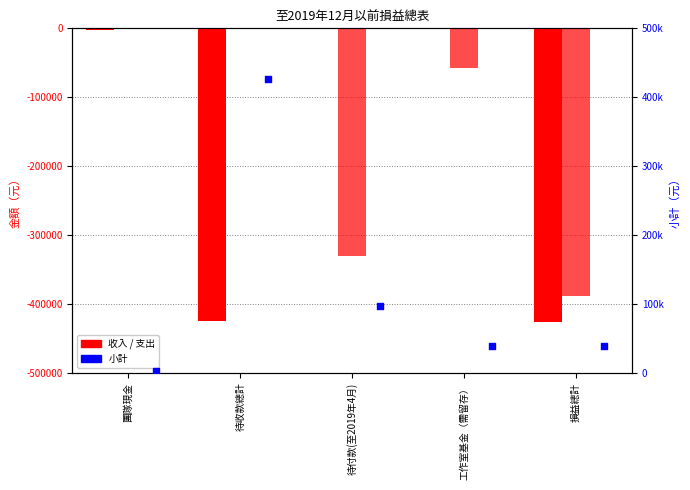

Which series contains the lowest Y value?

收入